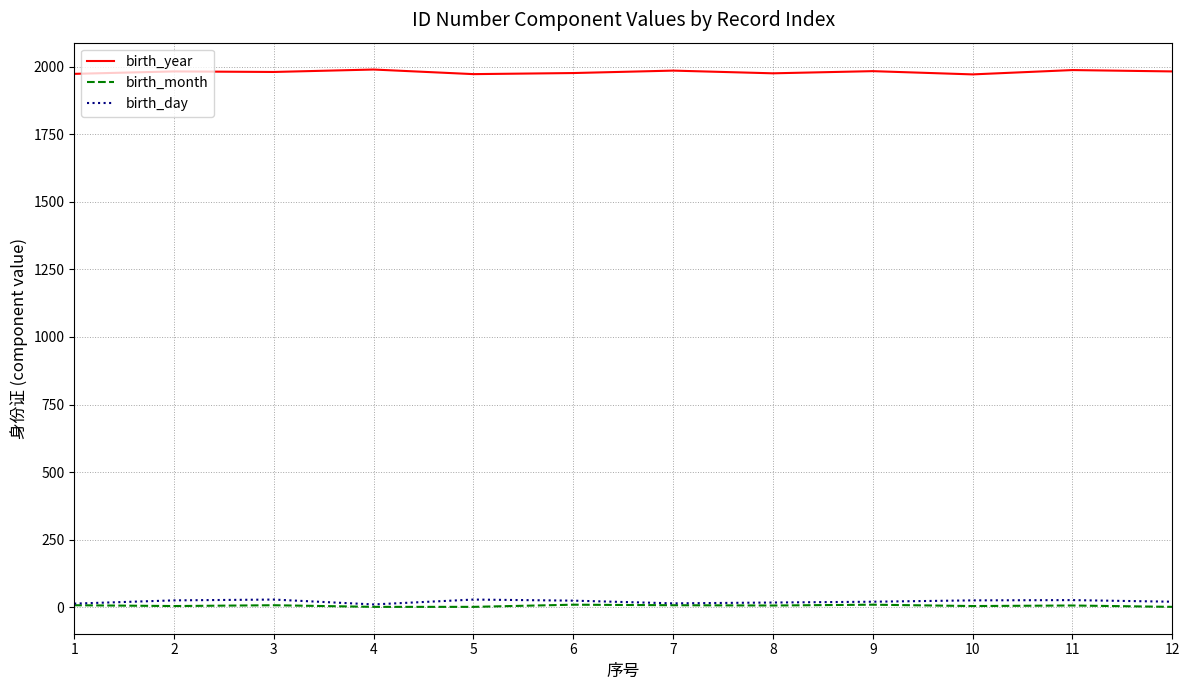

What is the sum of all birth_day values?

250